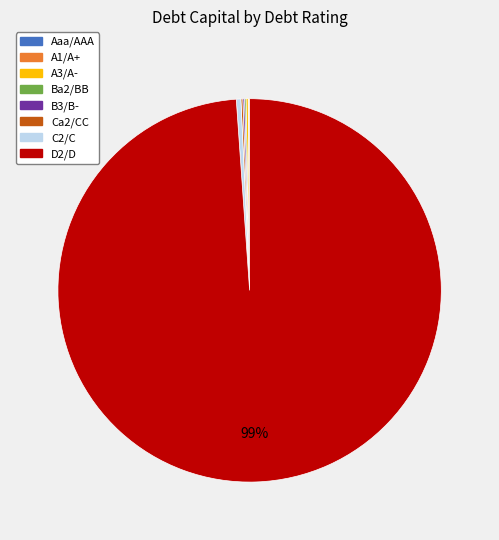

Does any single category account for the majority?

Yes